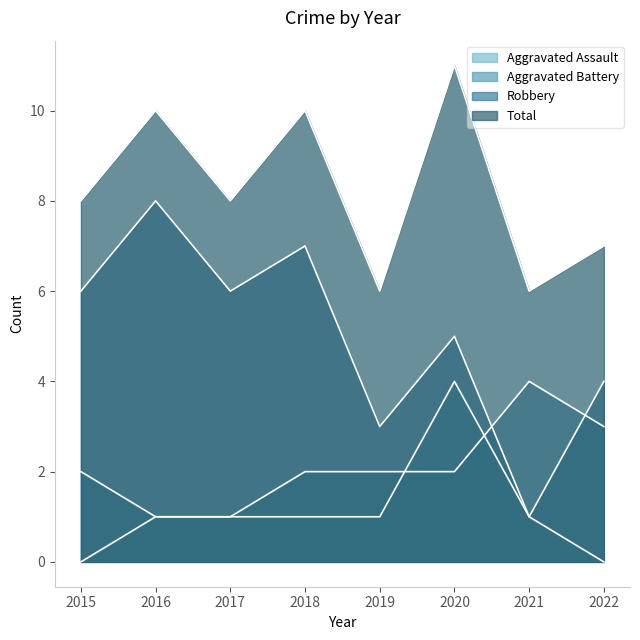

Reading left to right, list all the values displayed in this chart.

Aggravated Assault: 2015=0	2016=1	2017=1	2018=1	2019=1	2020=4	2021=1	2022=0
Aggravated Battery: 2015=2	2016=1	2017=1	2018=2	2019=2	2020=2	2021=4	2022=3
Robbery: 2015=6	2016=8	2017=6	2018=7	2019=3	2020=5	2021=1	2022=4
Total: 2015=8	2016=10	2017=8	2018=10	2019=6	2020=11	2021=6	2022=7